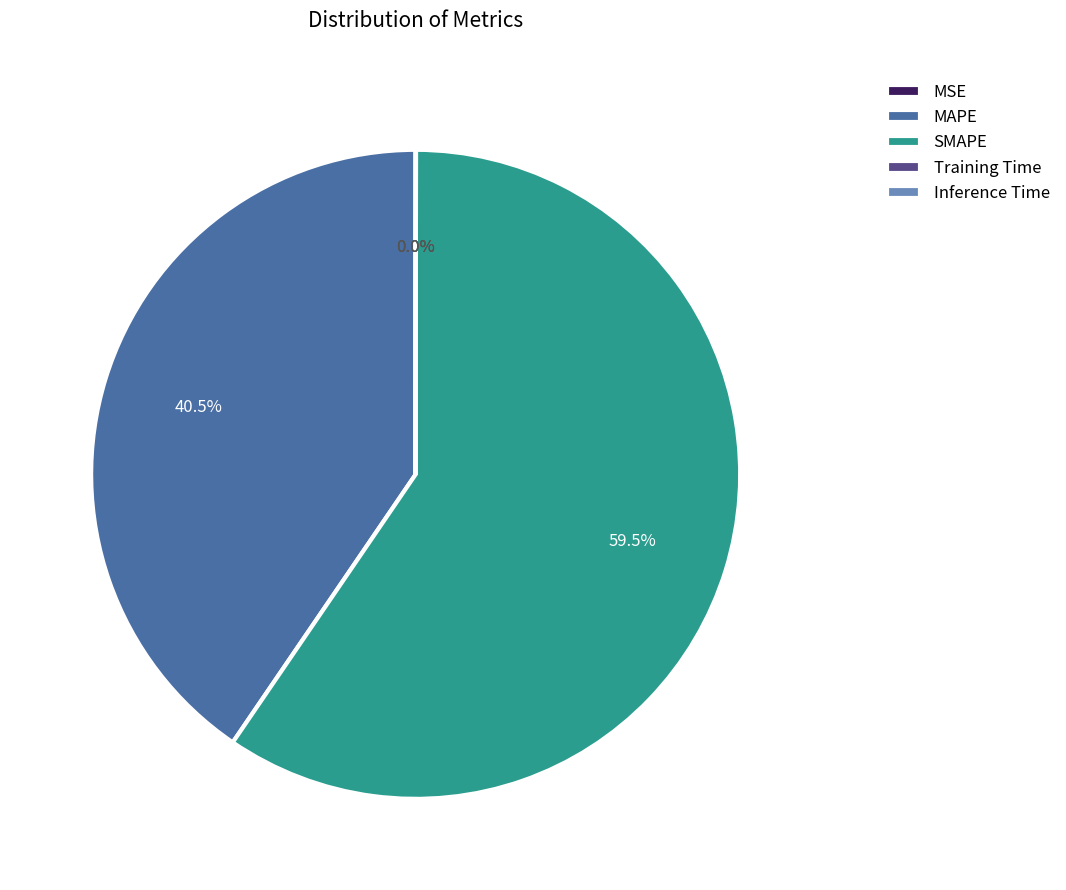

What is the ratio of the value at MAPE to the value at SMAPE?

0.7